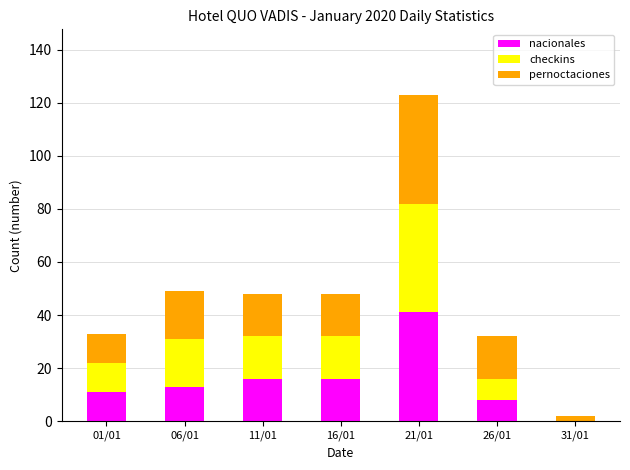

What is the sum of all nacionales values?

105